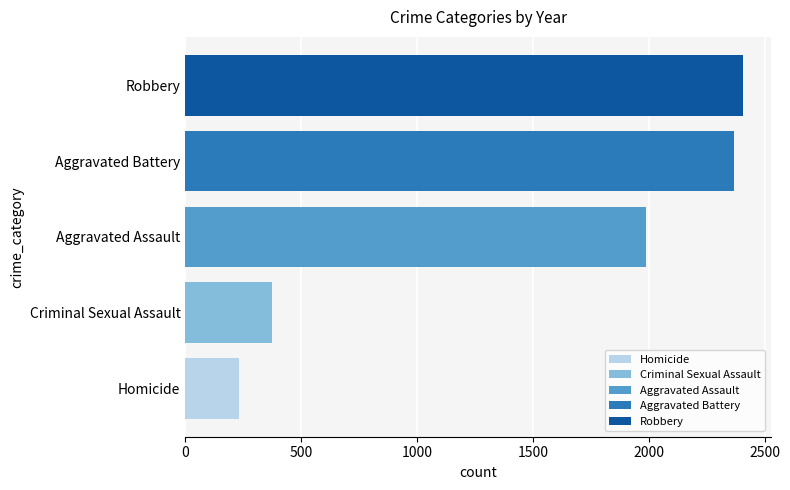

List the labels in order of Robbery value, largest first.

Aggravated Assault